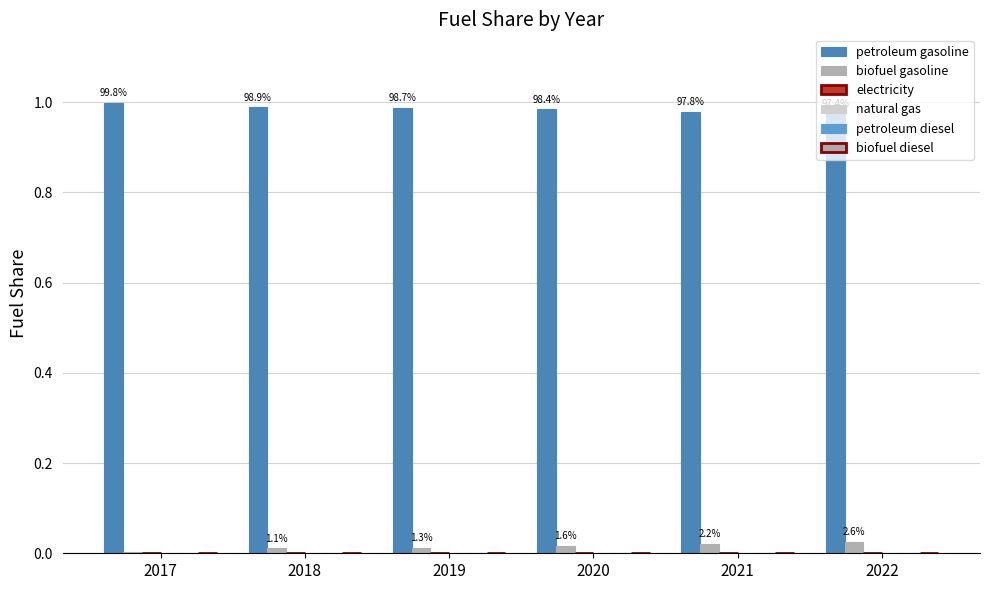

Are the bars horizontal?

No